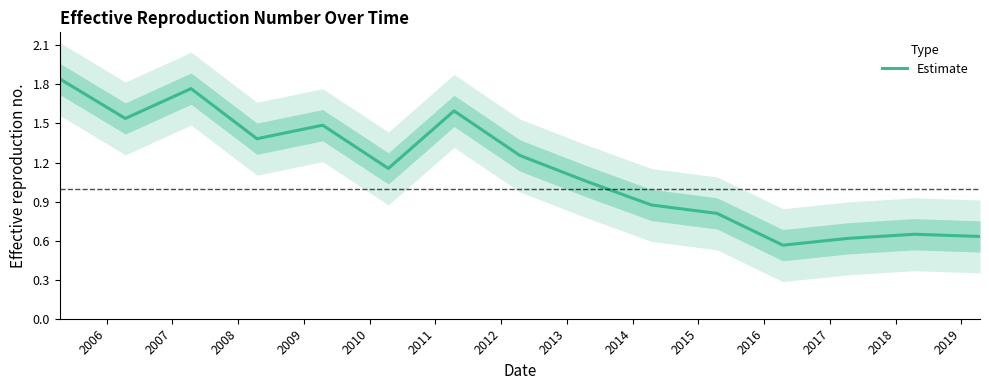

Reading left to right, transcribe all the data shown in this chart.

1.8	1.5	1.8	1.4	1.5	1.2	1.6	1.3	1.1	0.9	0.8	0.6	0.6	0.6	0.6